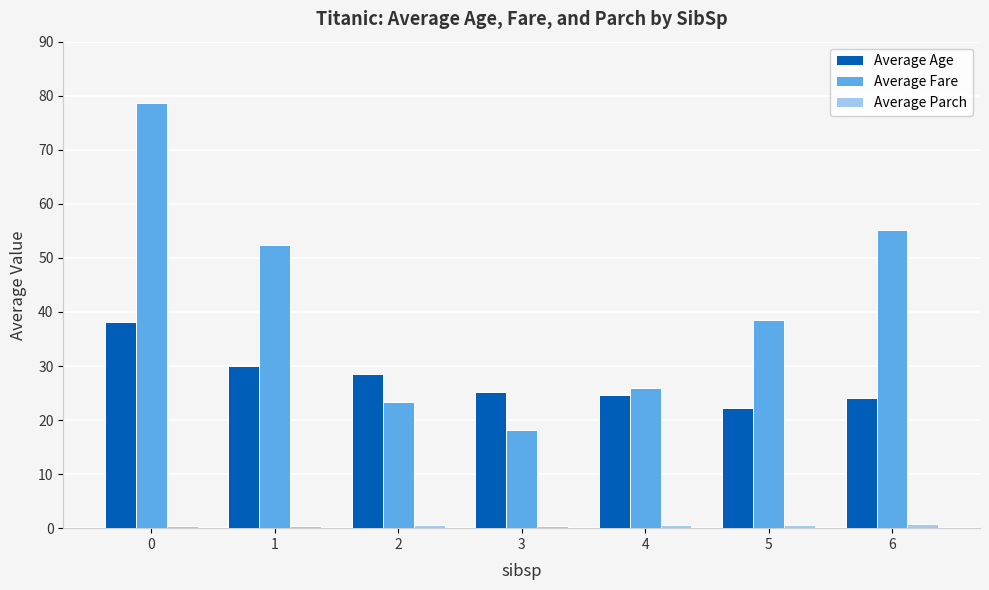

Which series has the largest total across all categories?

Average Fare